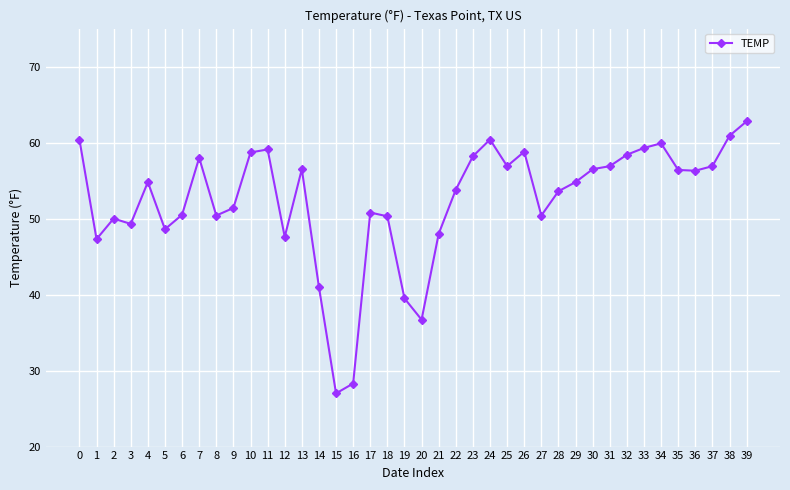

At which category does the data reach its first local valley?

1